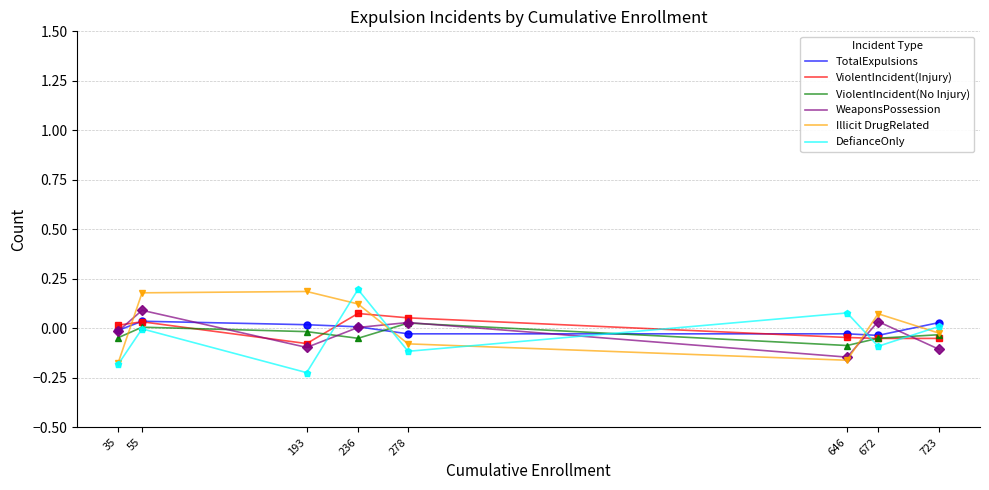

The value of ViolentIncident(No Injury) at 278 is 0.0. True or false?

True